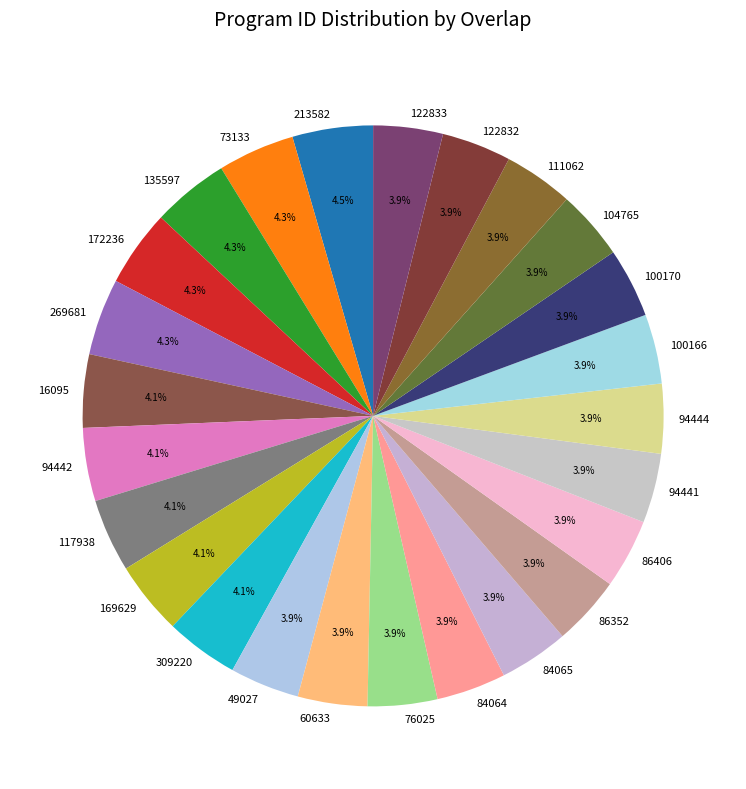

What portion of the pie excludes 94442?

95.9%